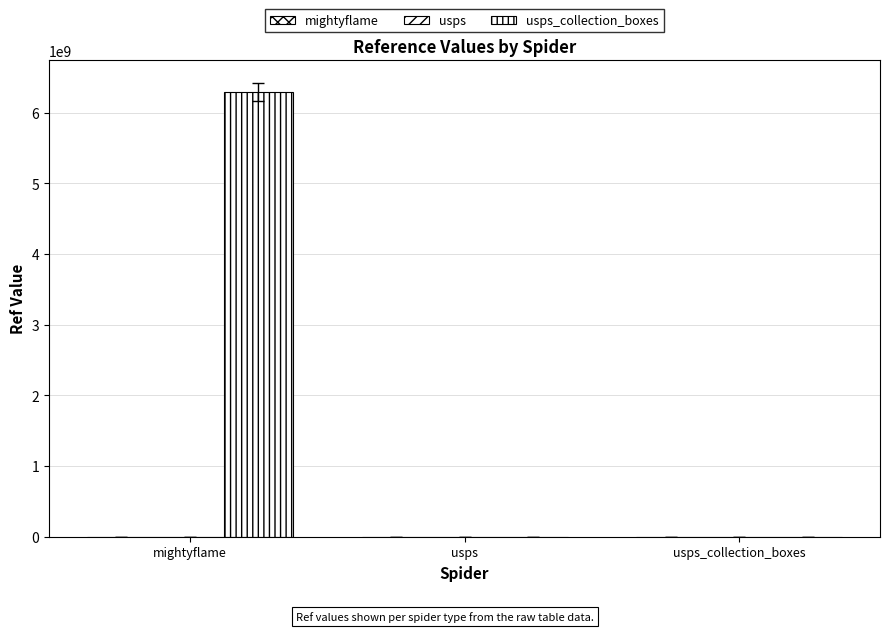

Which series has the largest total across all categories?

usps_collection_boxes